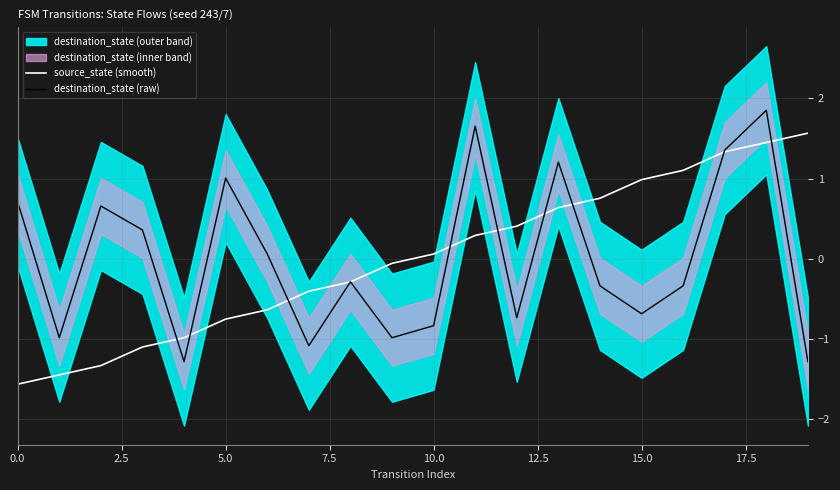

Does the chart display data point markers on the line(s)?

No